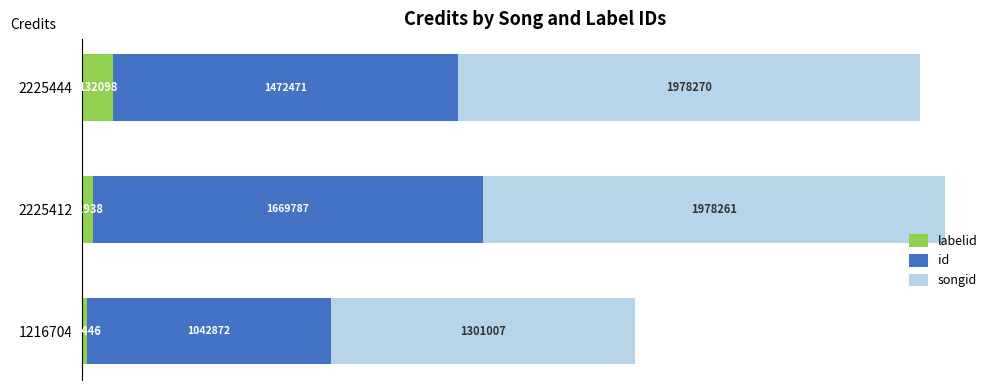

At which category is the sum across all series the highest?

2225412